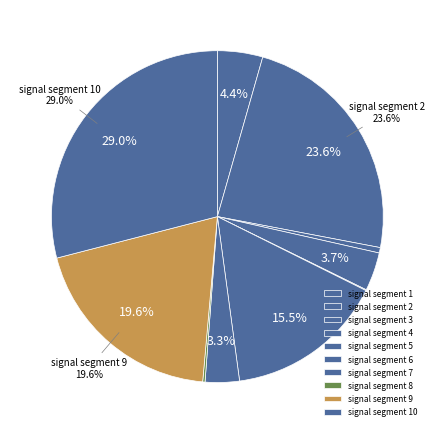

Between signal segment 7 and signal segment 1, which is larger?

signal segment 1